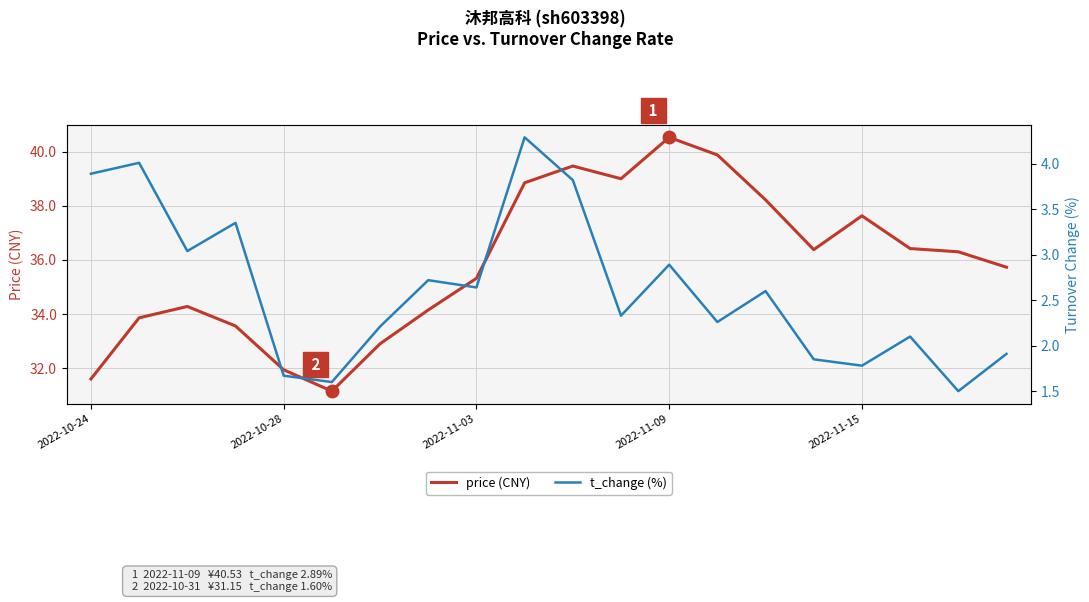

What is the highest value of the price (CNY) series?

40.5